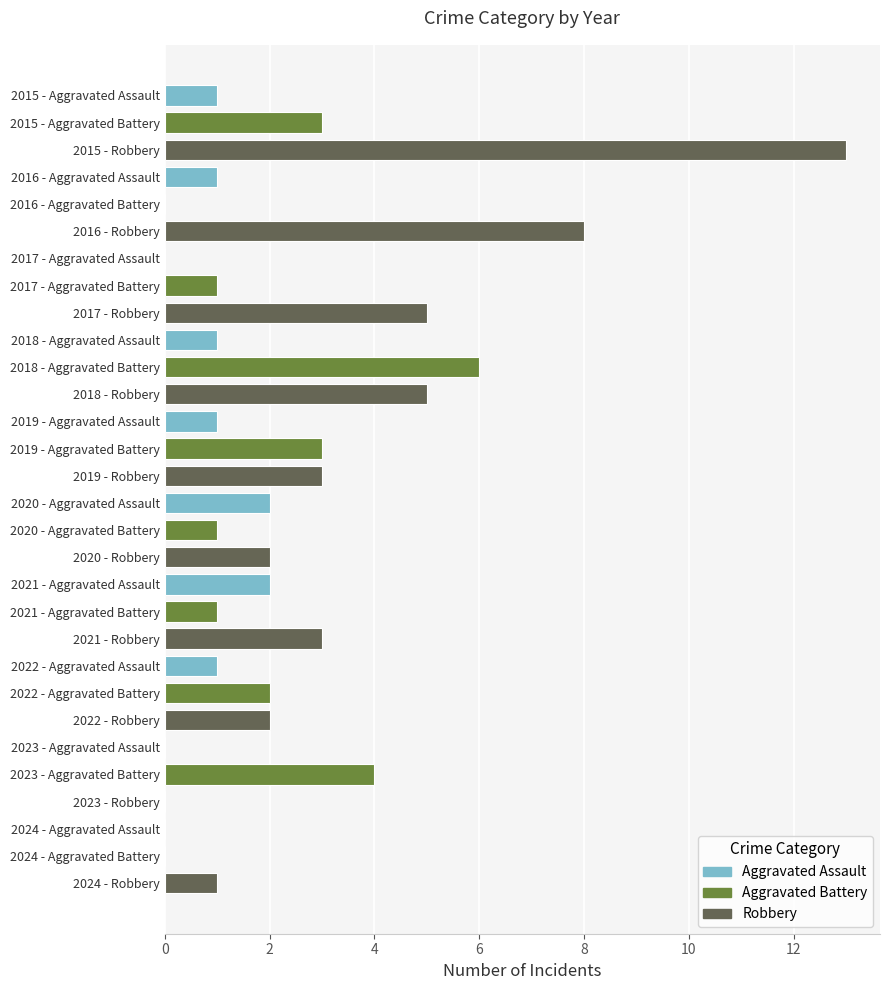

What is the sum of all values?

72